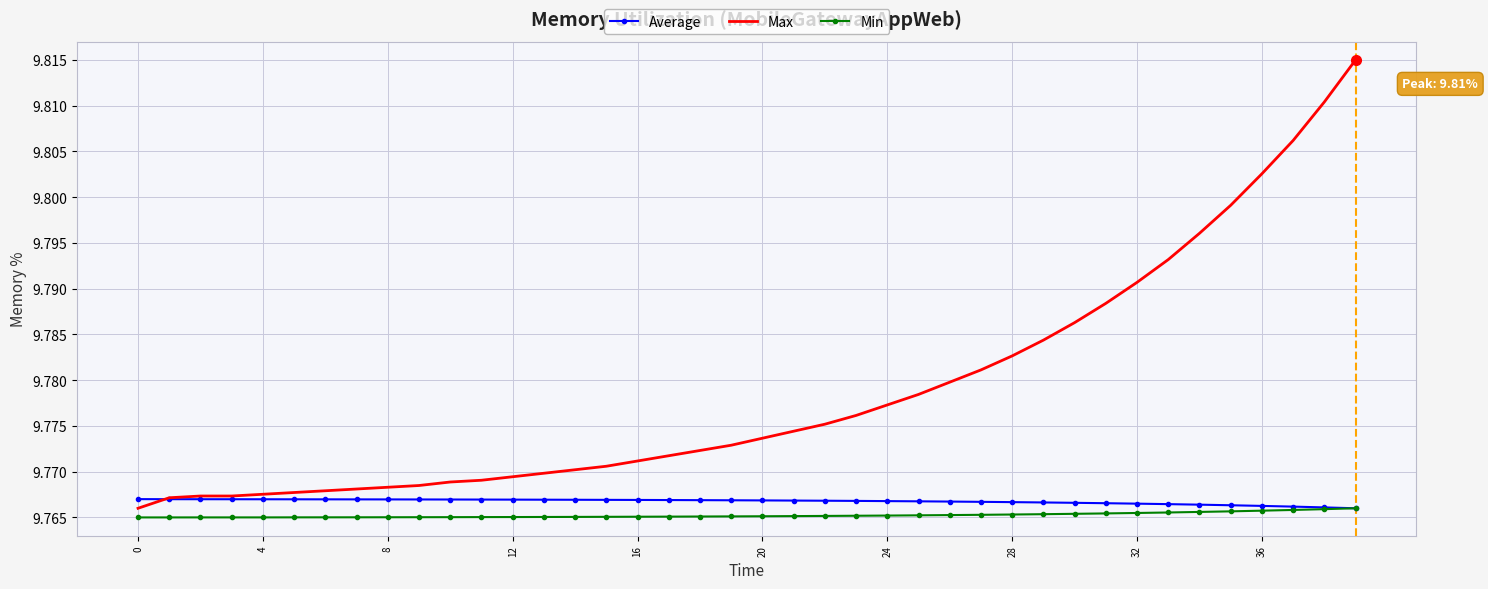

Which series has the largest total across all categories?

Max